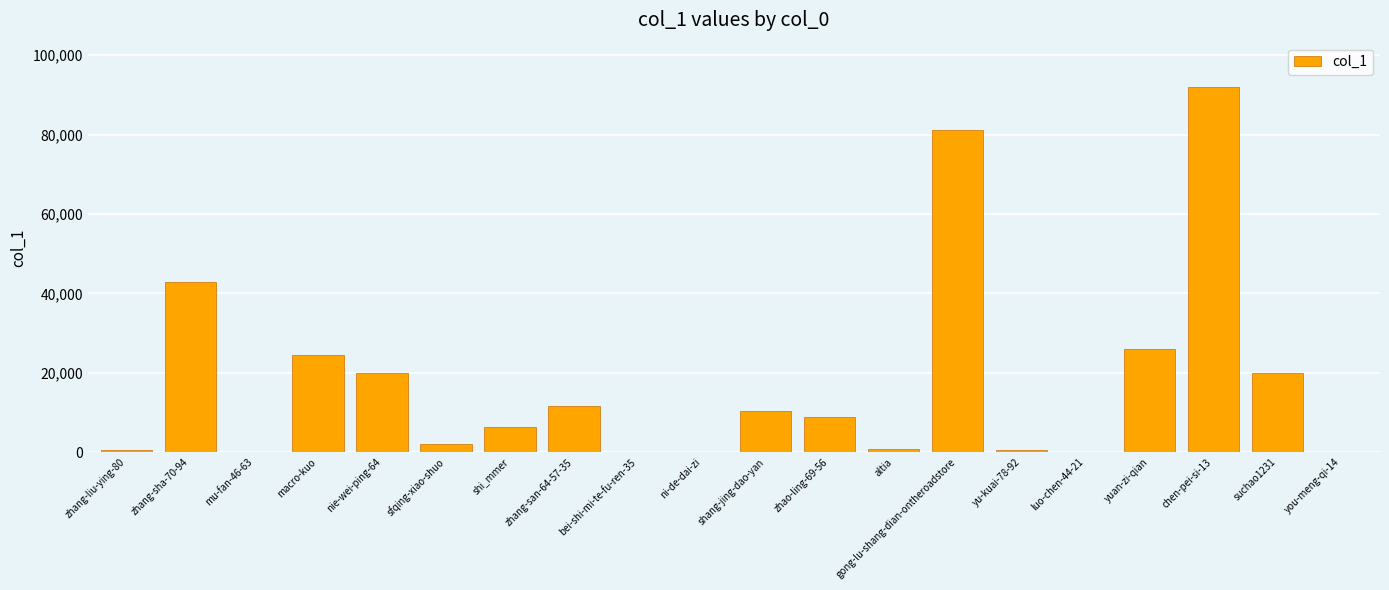

Between macro-kuo and you-meng-qi-14, which is larger?

macro-kuo